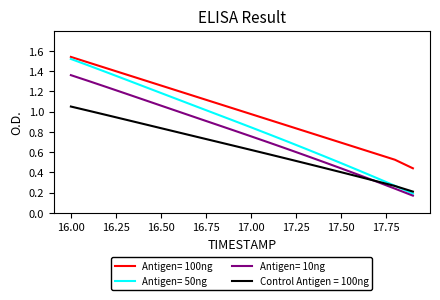

At how many categories does at least one series exceed 0?

20